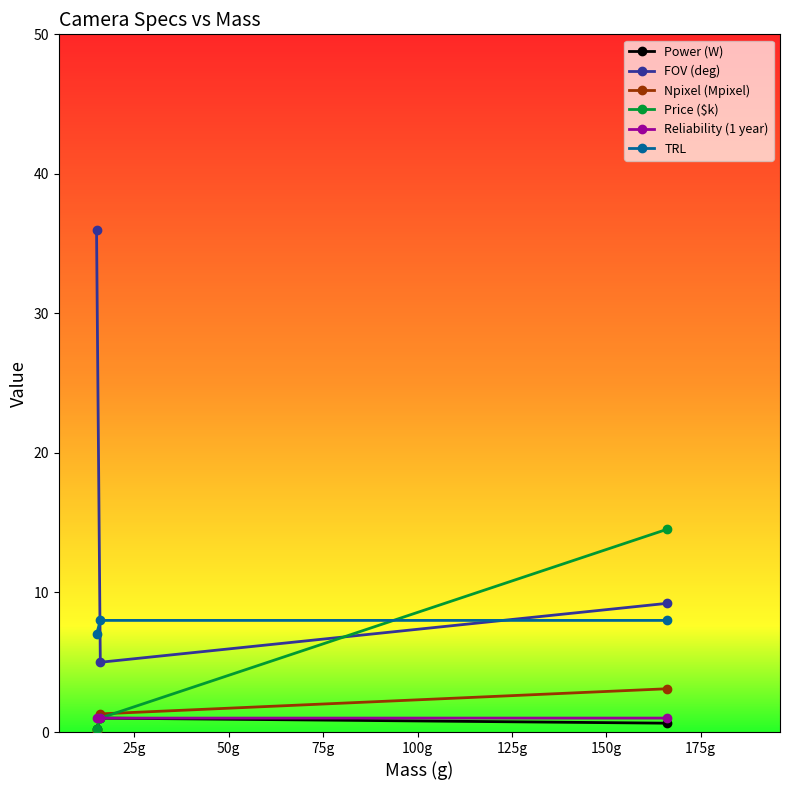

What is the highest value of the FOV (deg) series?

36.0